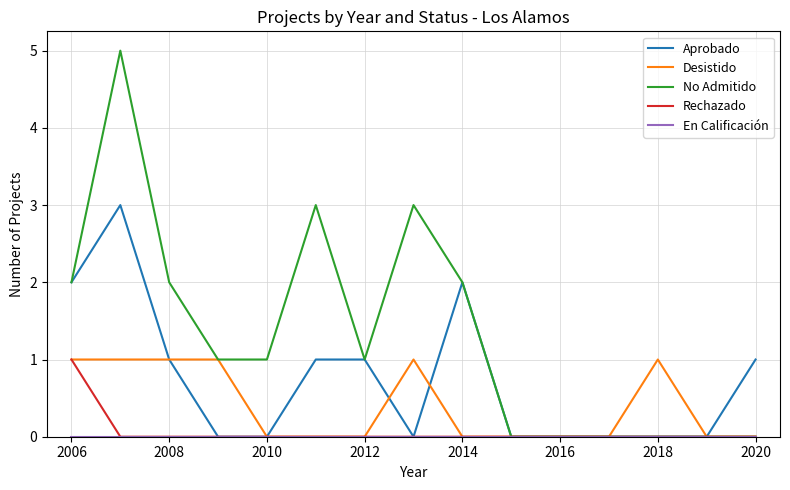

Which series has the largest total across all categories?

No Admitido